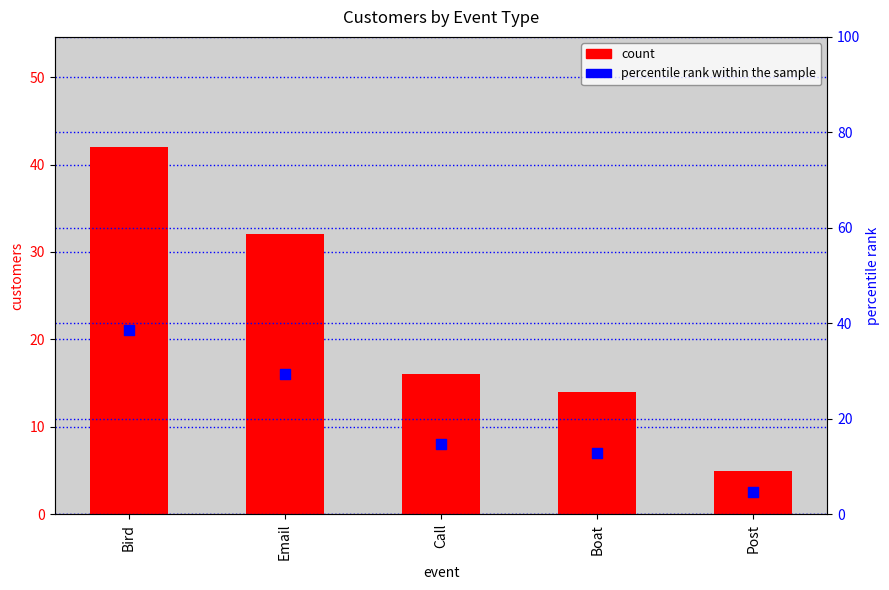

At how many categories does at least one series exceed 35?

1